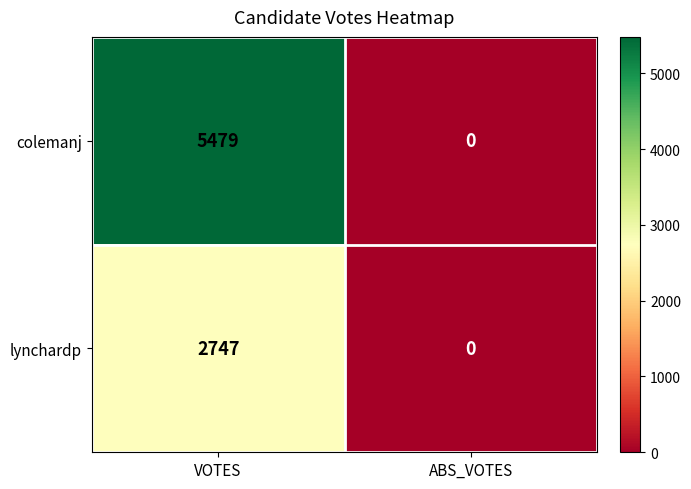

The value of colemanj at VOTES is 3012. True or false?

False